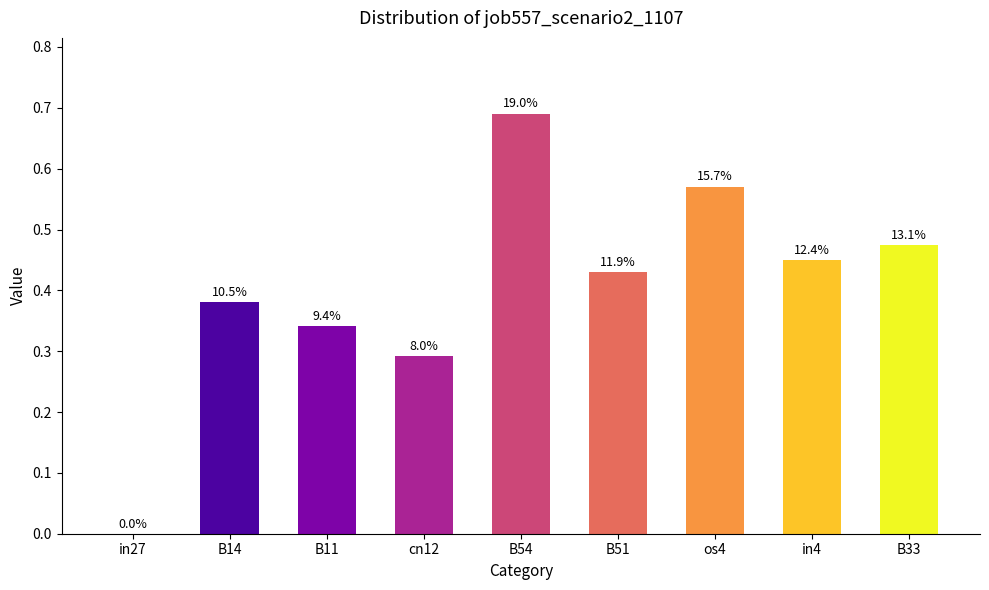

Reading left to right, what are all the values shown in this chart?

in27=0.0	B14=0.4	B11=0.3	cn12=0.3	B54=0.7	B51=0.4	os4=0.6	in4=0.5	B33=0.5